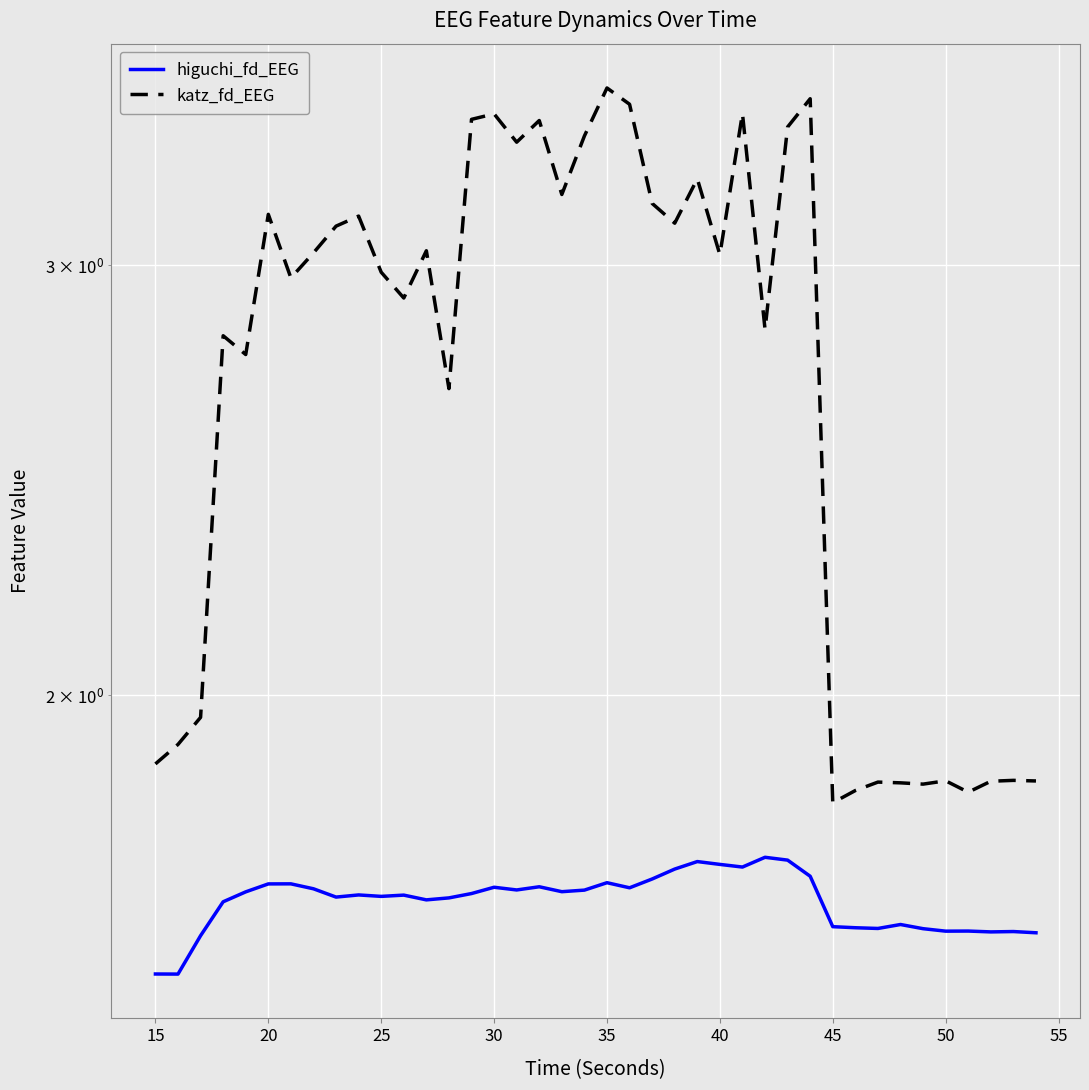

How many lines are shown in the chart?

2